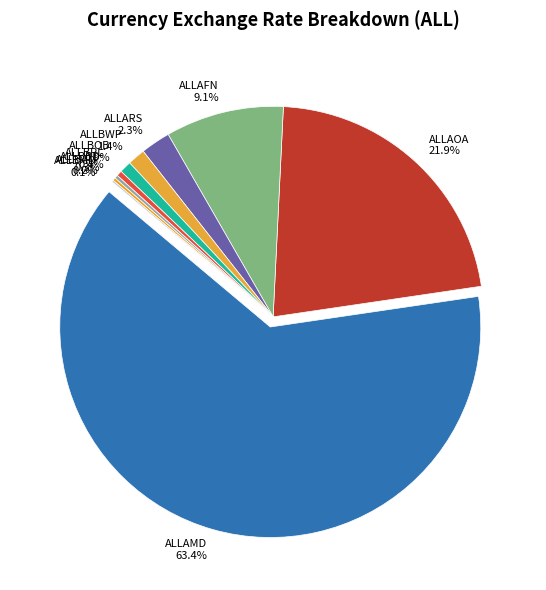

Does ALLAMD represent more than half of the total?

Yes